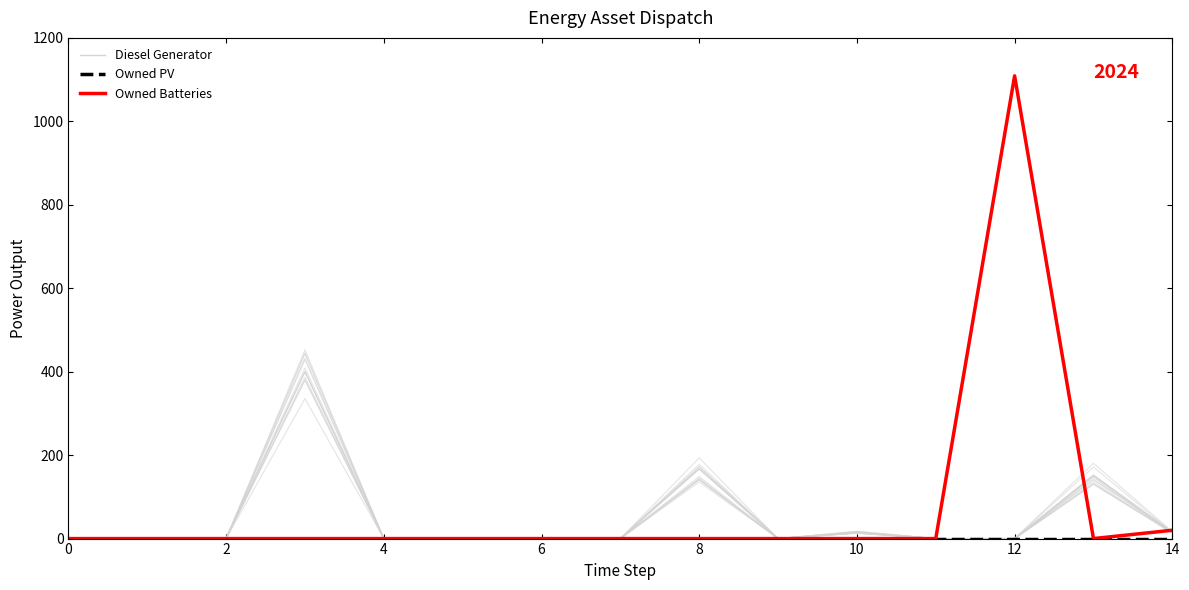

How many lines are shown in the chart?

3